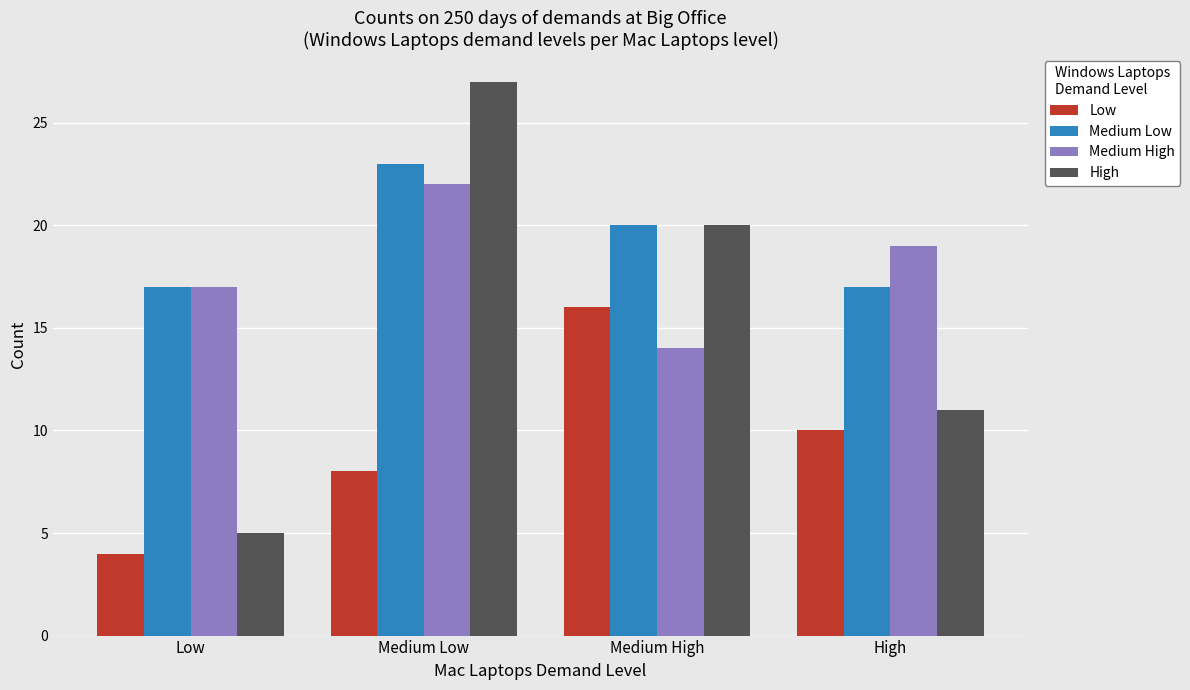

How many Medium Low values are between 17 and 23?

4